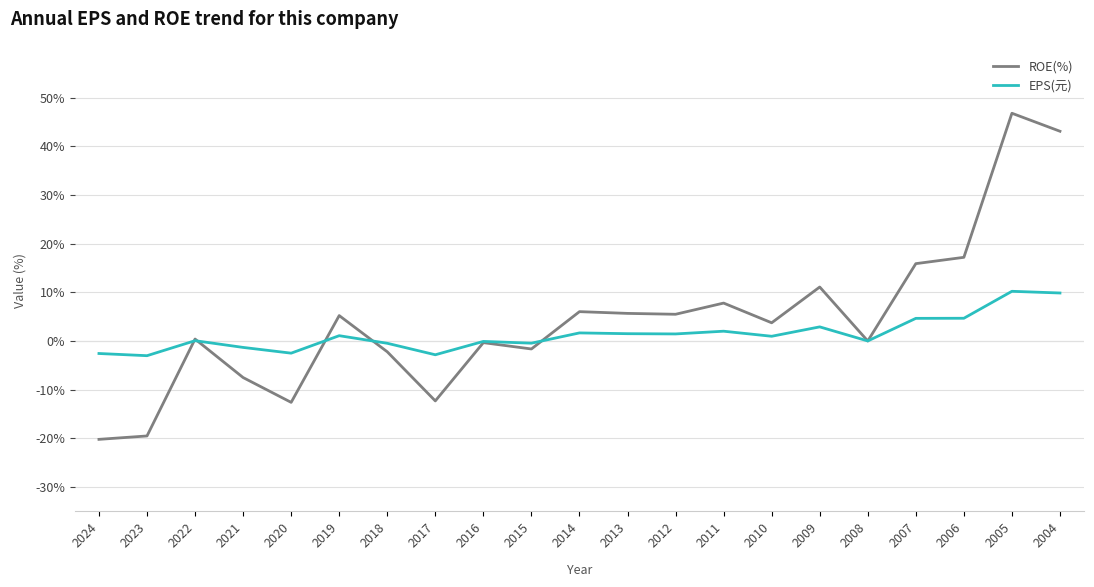

Rank the series at 2006 from lowest to highest value.

EPS(元), ROE(%)